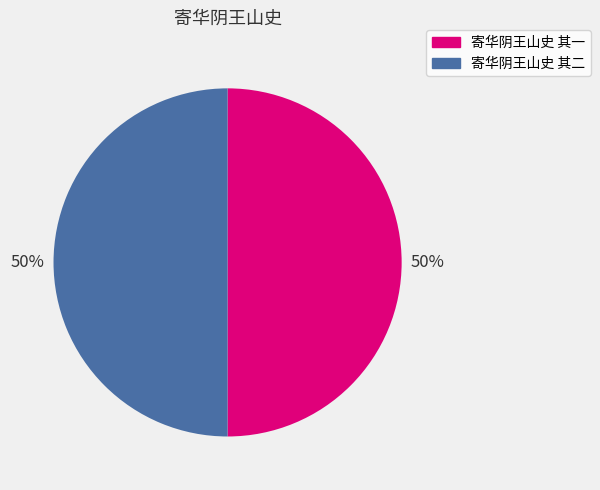

Is it true that 寄华阴王山史 其一 is 50% of the pie?

True